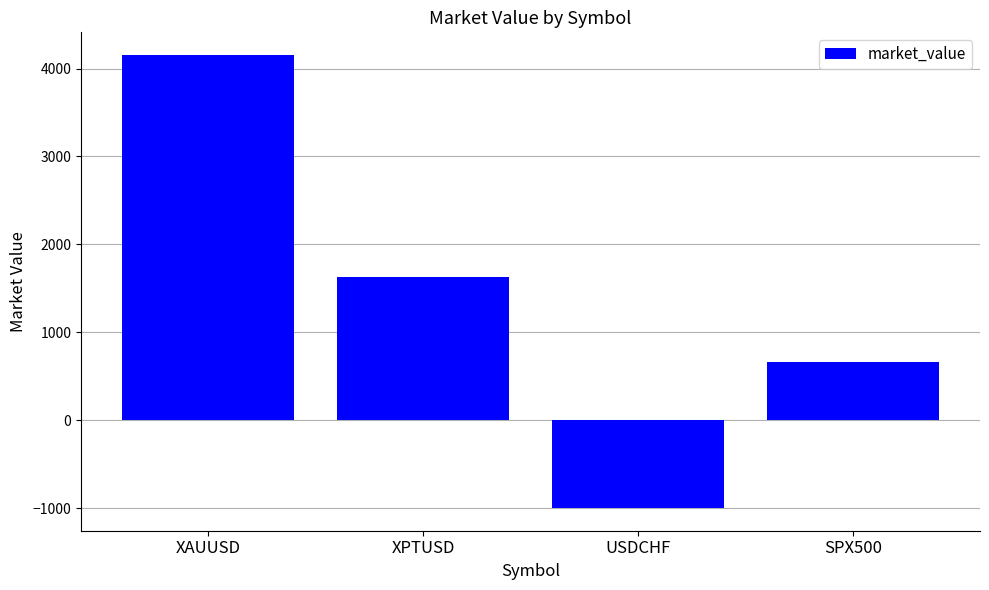

Reading left to right, transcribe all the data shown in this chart.

XAUUSD=4154.3	XPTUSD=1629.8	USDCHF=-1000.0	SPX500=664.7